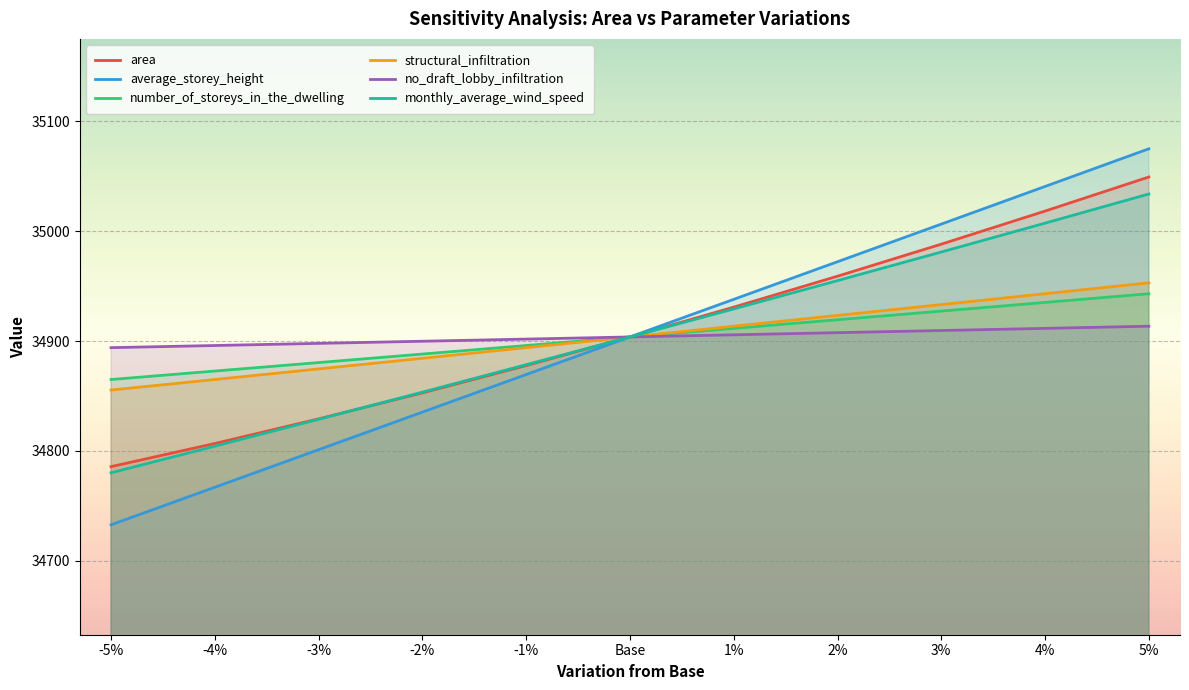

How many data points in monthly_average_wind_speed are above 34903?

6